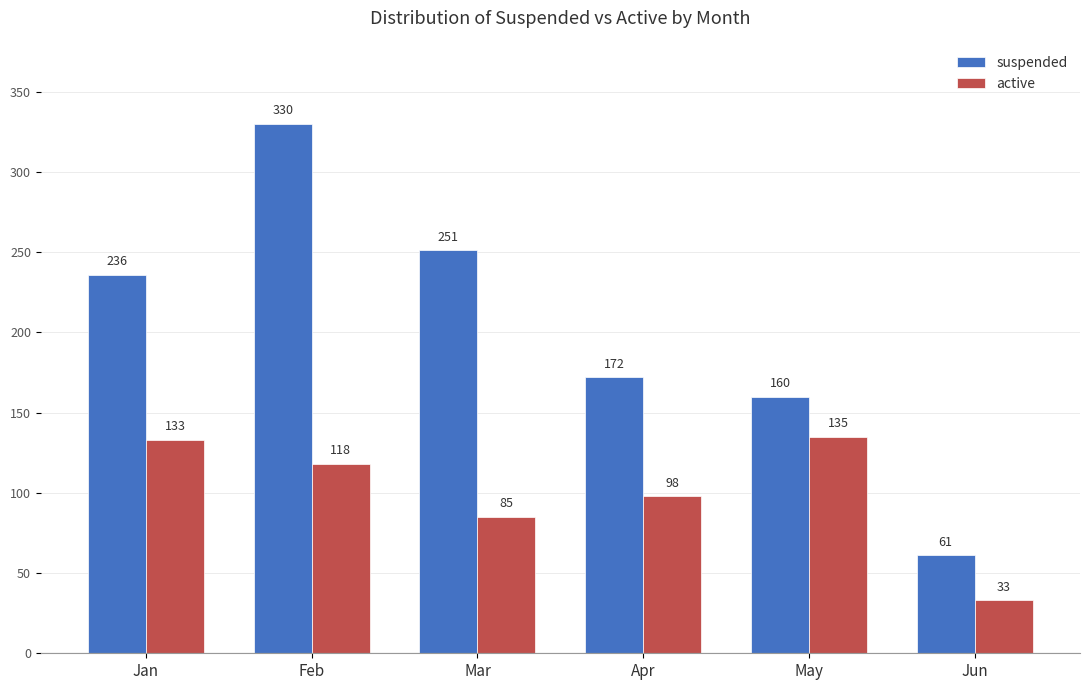

What is the difference between the active values at May and Jun?

102